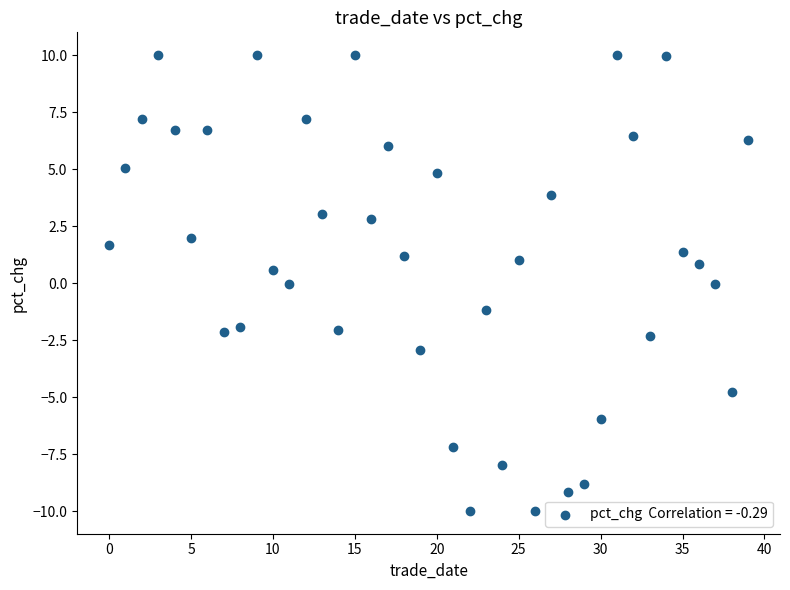

What is the range of Y values (max minus min)?

20.0